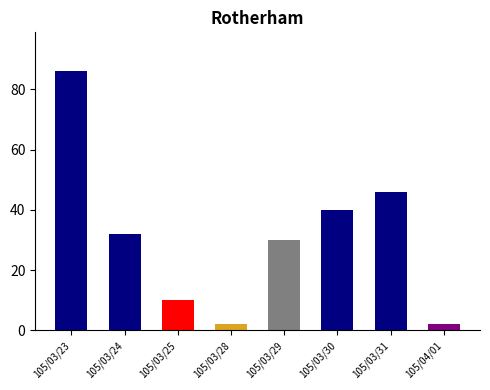

Approximately how many times larger is the value at 105/03/24 compared to 105/03/29?

1.1